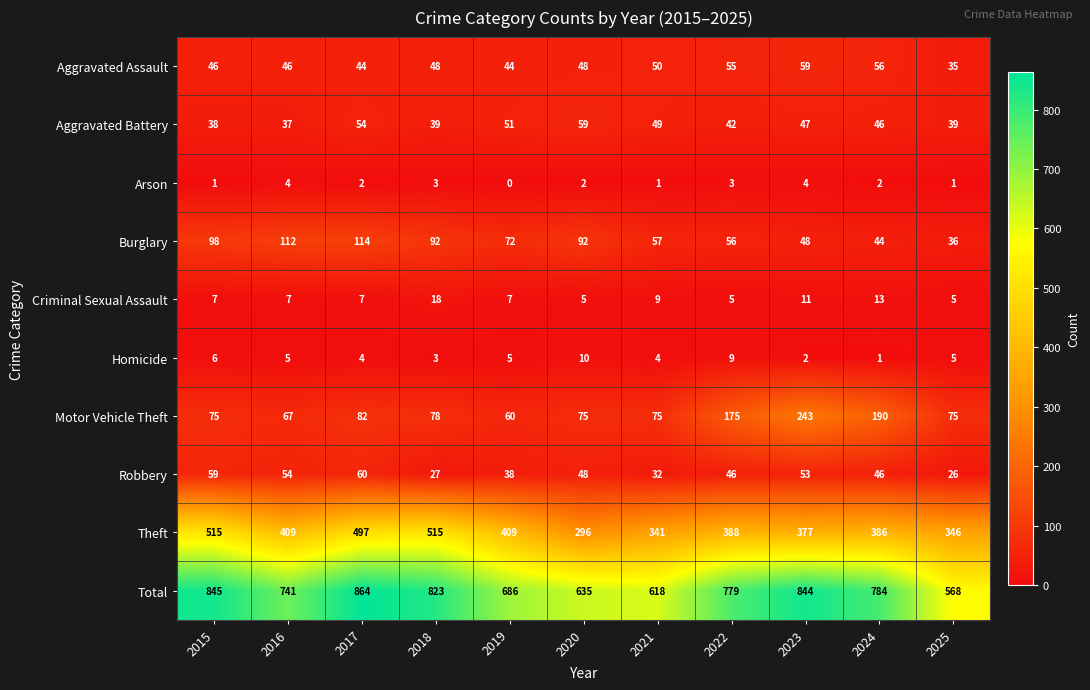

What is the average value of the Criminal Sexual Assault series?

9